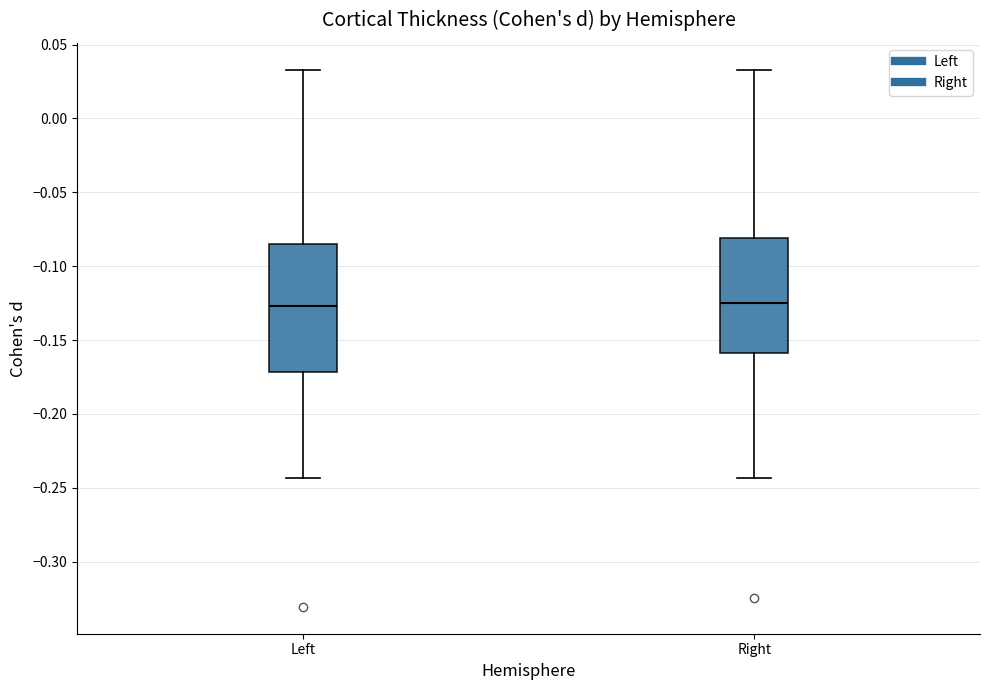

Reading left to right, read every box against the y-axis: the position of its median line, the range the box covers, and the ends of its whiskers. The values are not printed on the chart, so give them approximately, as read against the axis.

Left: median -0.125, box -0.170 to -0.085, whiskers -0.245 to 0.035
Right: median -0.125, box -0.160 to -0.080, whiskers -0.245 to 0.035